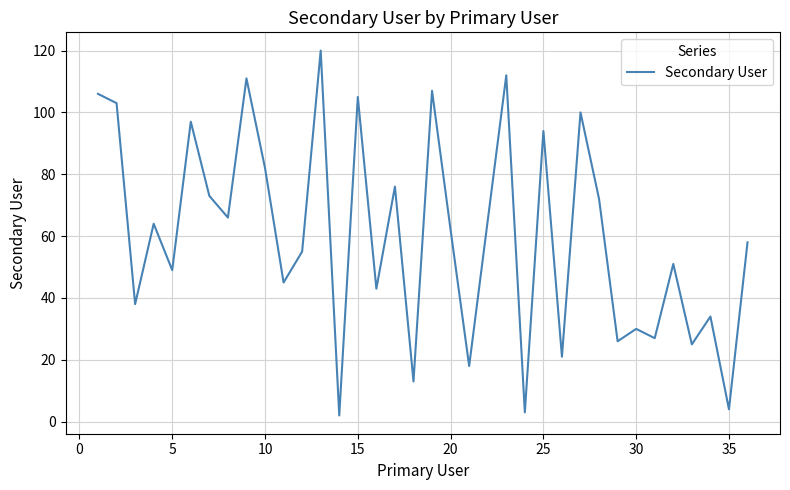

What is the maximum value shown in the chart?

120